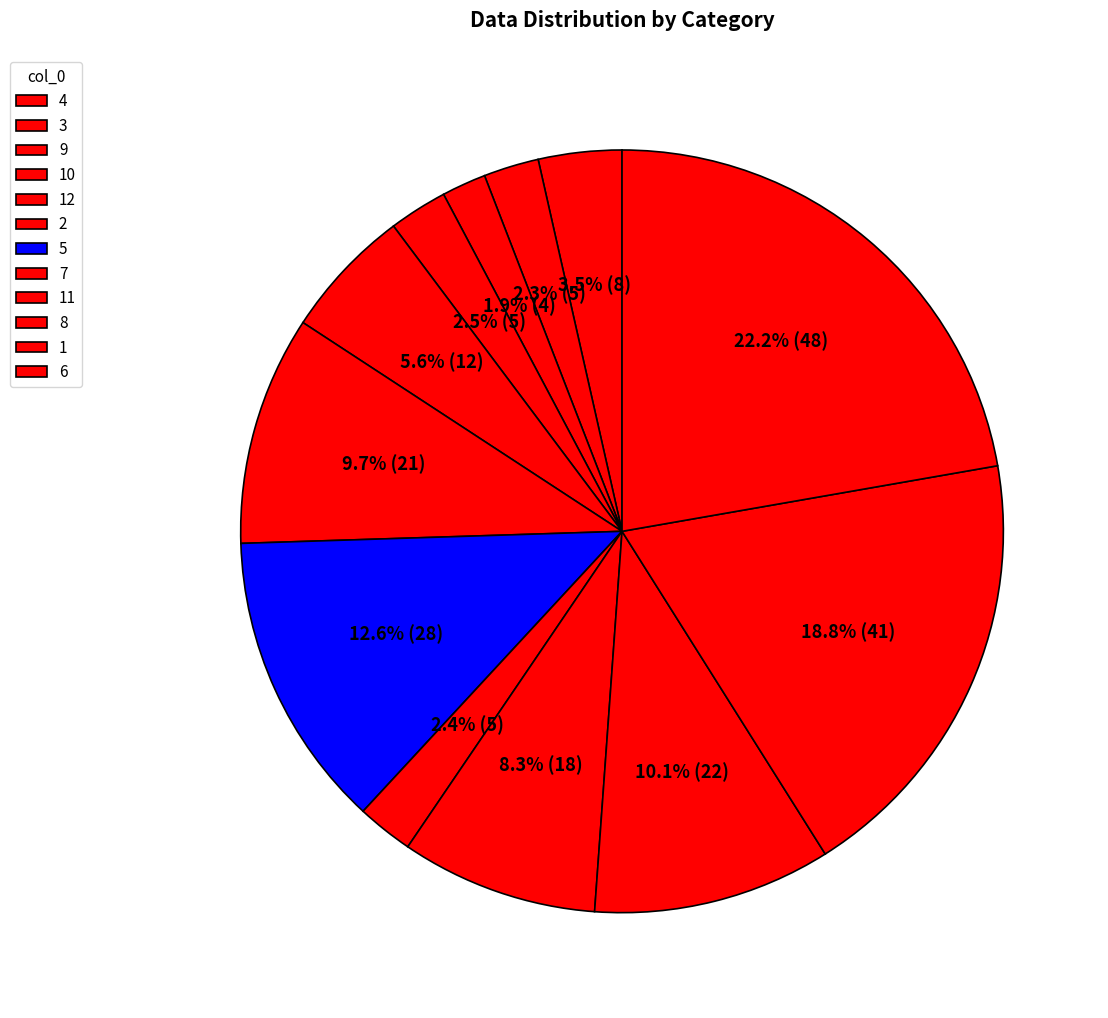

Is there a majority slice in this chart?

No